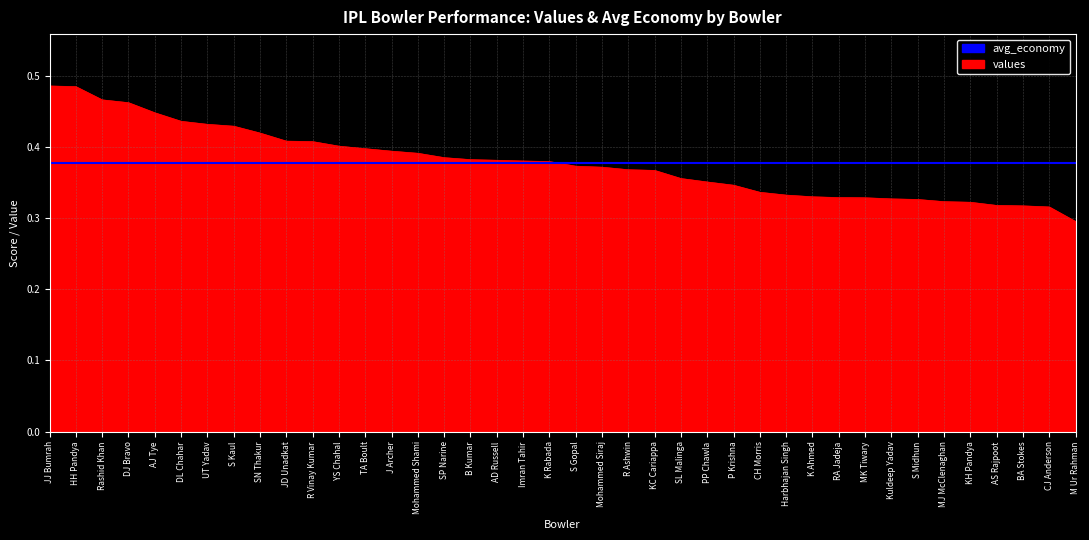

Reading left to right, what are all the values shown in this chart?

0.5	0.5	0.5	0.5	0.4	0.4	0.4	0.4	0.4	0.4	0.4	0.4	0.4	0.4	0.4	0.4	0.4	0.4	0.4	0.4	0.4	0.4	0.4	0.4	0.4	0.4	0.3	0.3	0.3	0.3	0.3	0.3	0.3	0.3	0.3	0.3	0.3	0.3	0.3	0.3